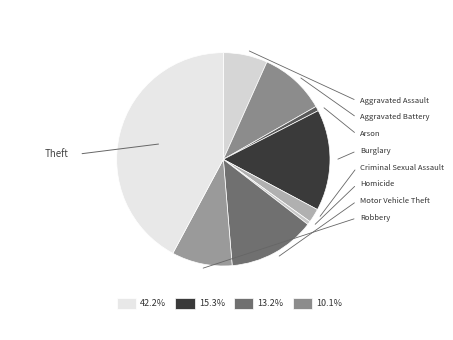

Does any single category account for the majority?

No